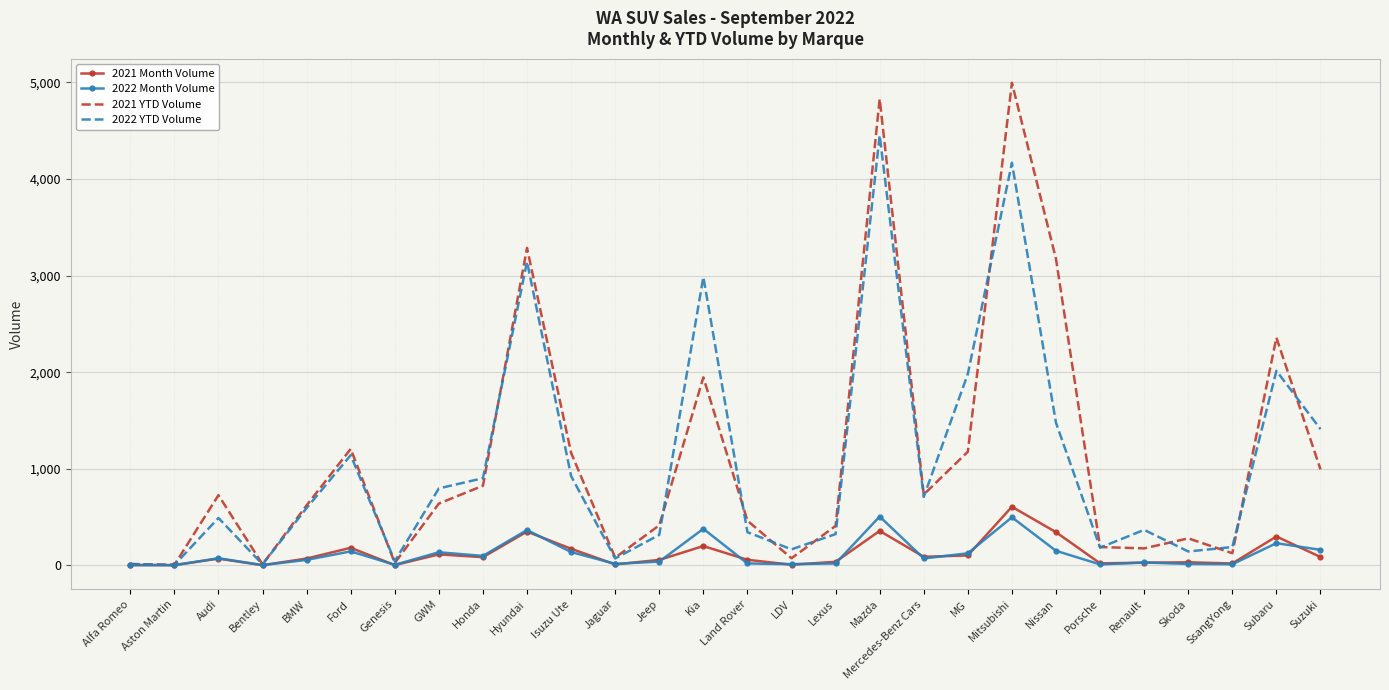

True or false: 2022 YTD Volume has more than 0 interior local peaks.

True